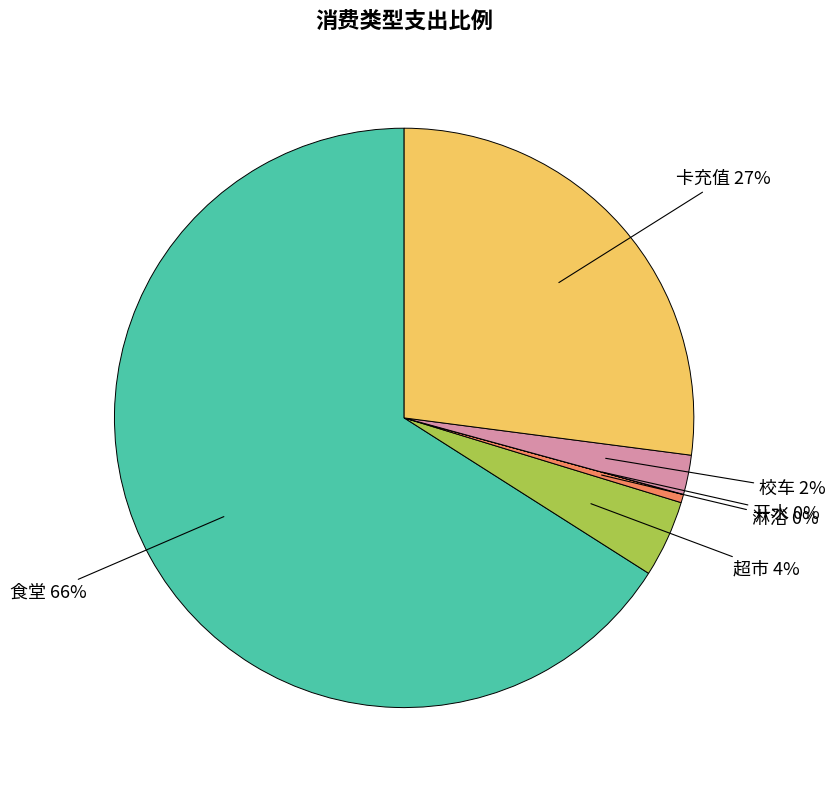

Which has a higher value, 食堂 or 校车?

食堂